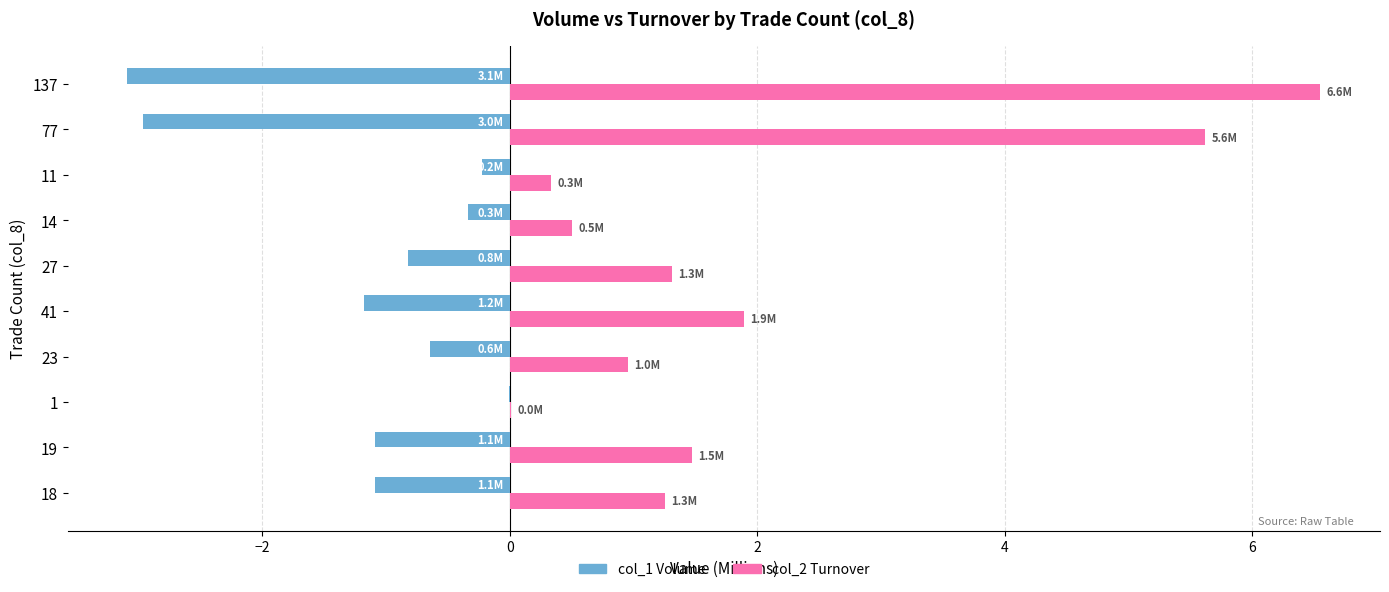

What is the greatest value displayed?

6.6